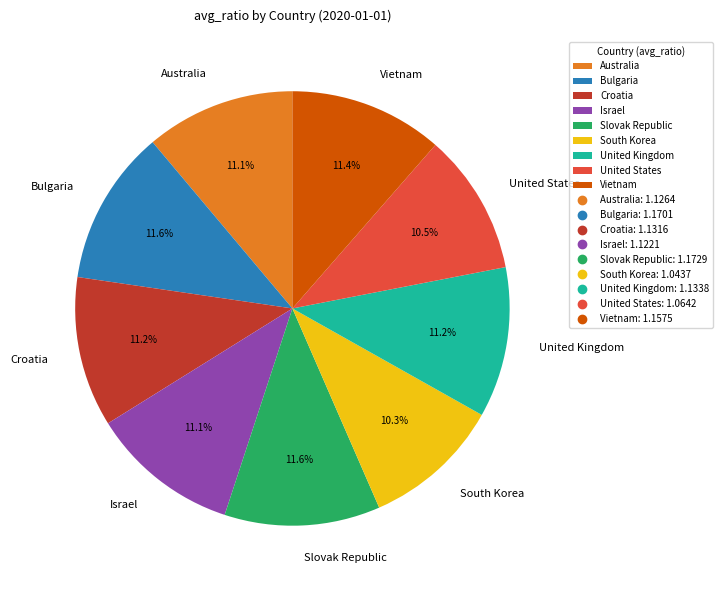

Does South Korea represent more than half of the total?

No